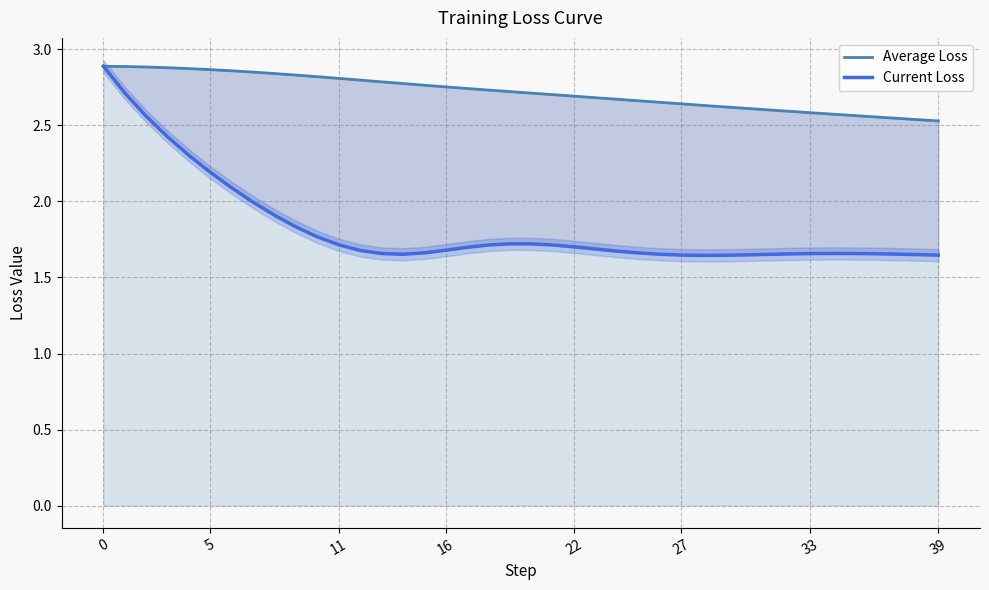

True or false: there are more than 2 points higher than both neighbors.

False